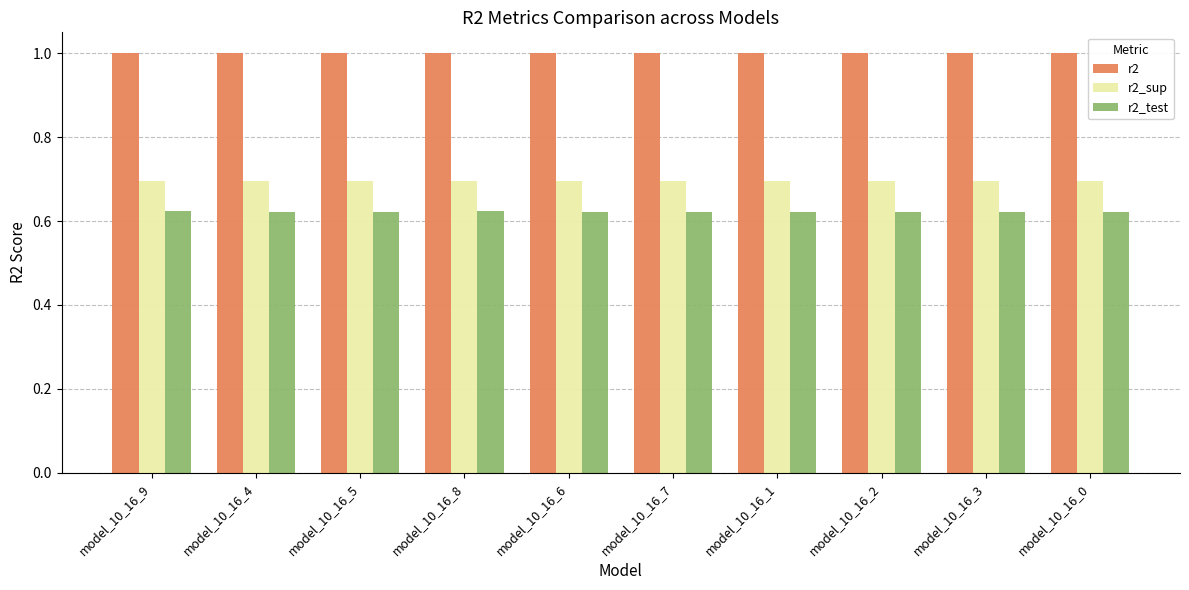

How many r2_sup values are between 0 and 1?

10